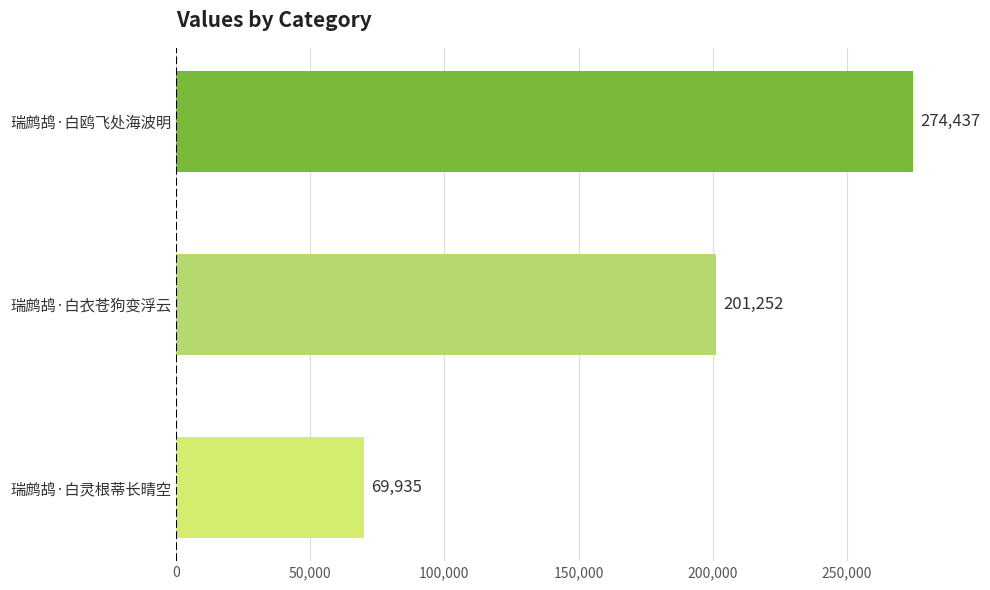

Does the chart contain stacked bars?

No